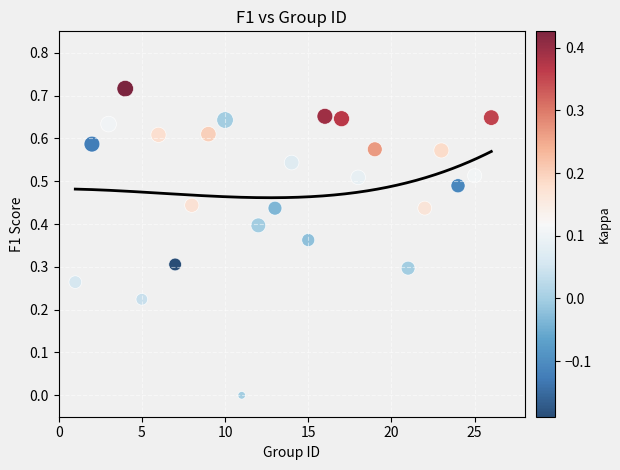

What is the range of X values (max minus min)?

25.0